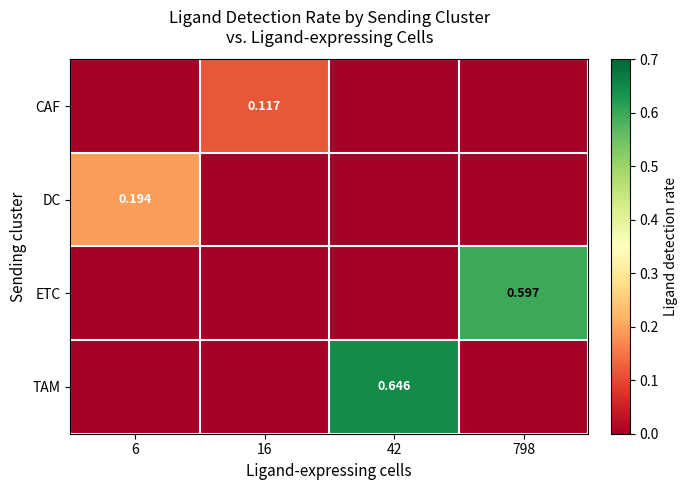

At which category does the chart reach its minimum across all series?

6